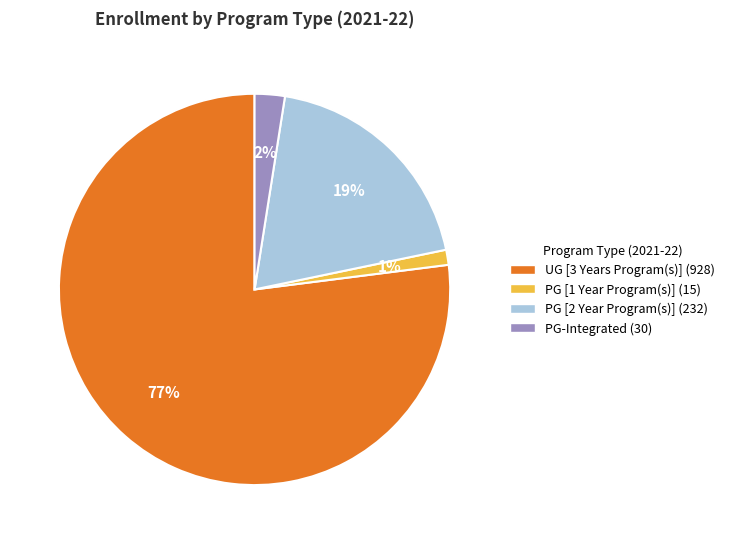

Which slice represents more than half of the pie?

UG [3 Years Program(s)]